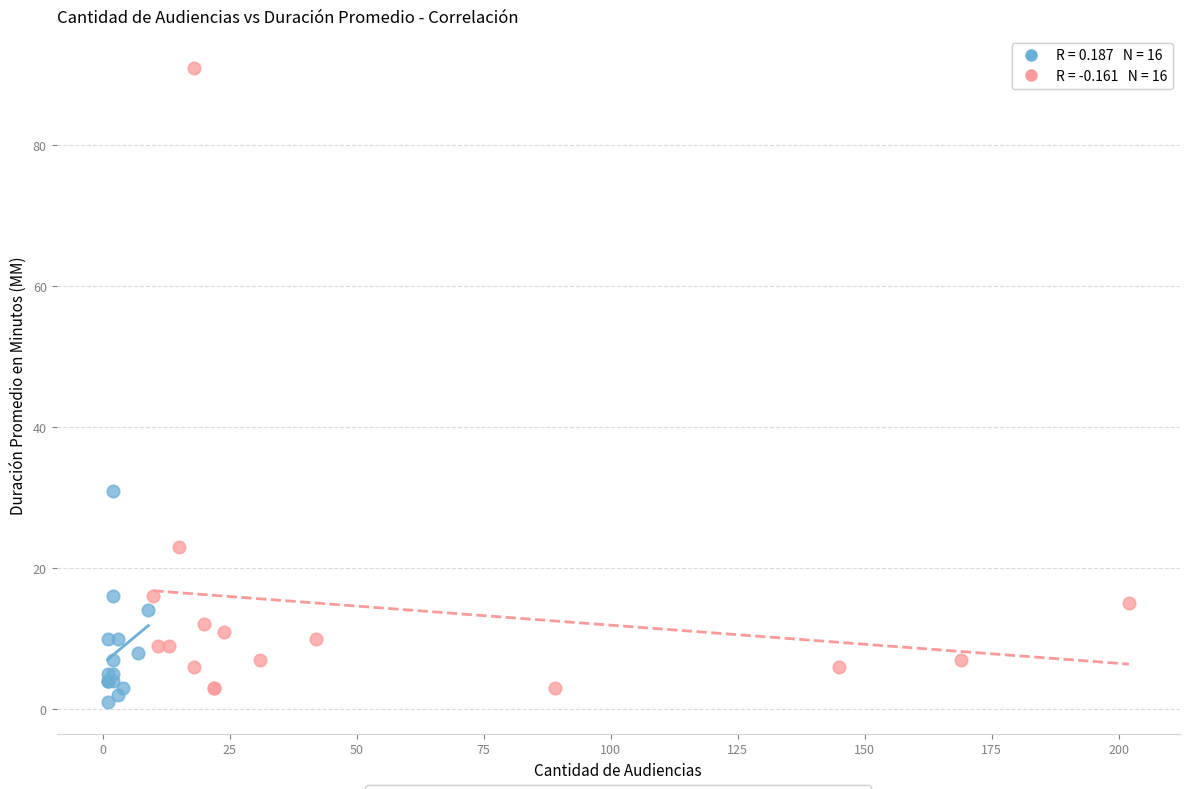

What are all the series names shown in the legend?

Audiencias frecuencia baja-media, Audiencias frecuencia alta